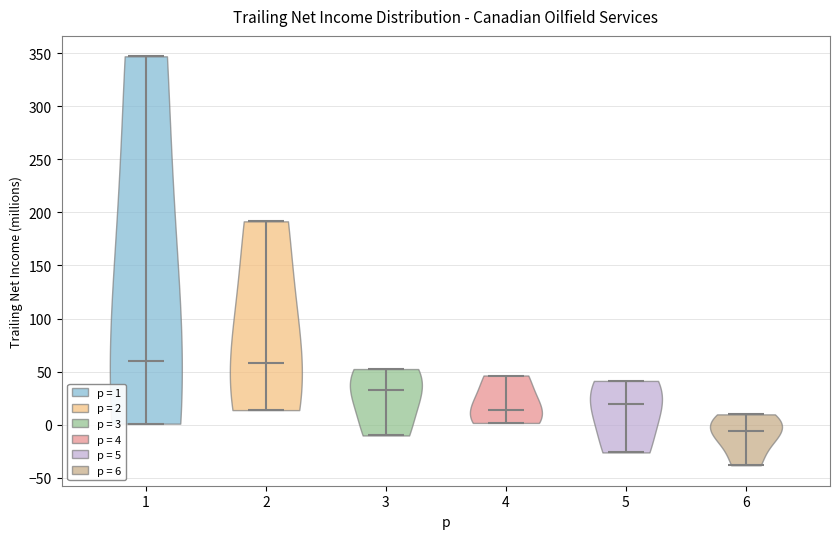

Where does the median line of the violin at x = 3 sit on the y-axis? The values are not printed on the chart, so give them approximately, as read against the axis.

35